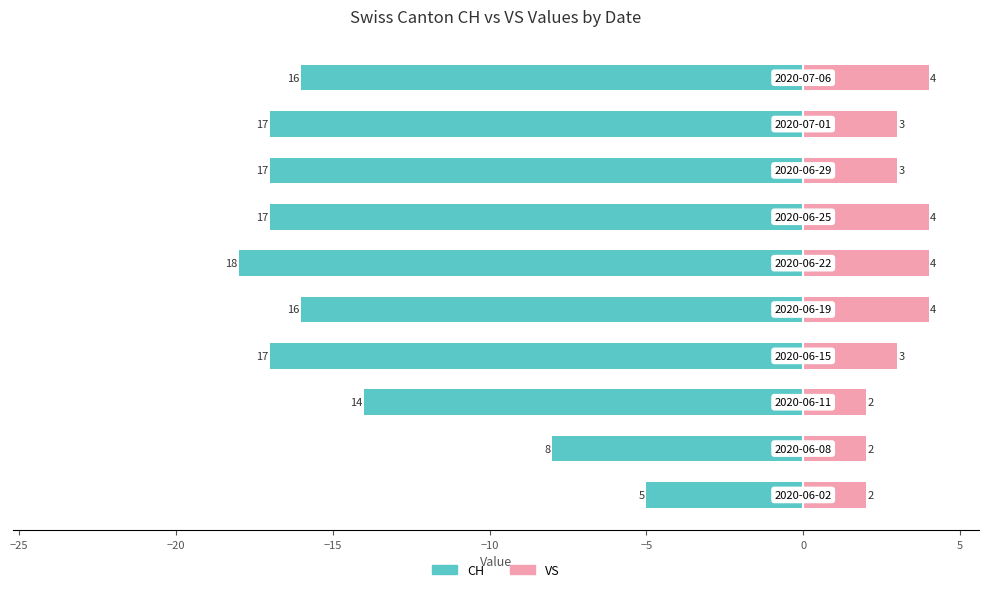

What is the greatest value displayed?

4